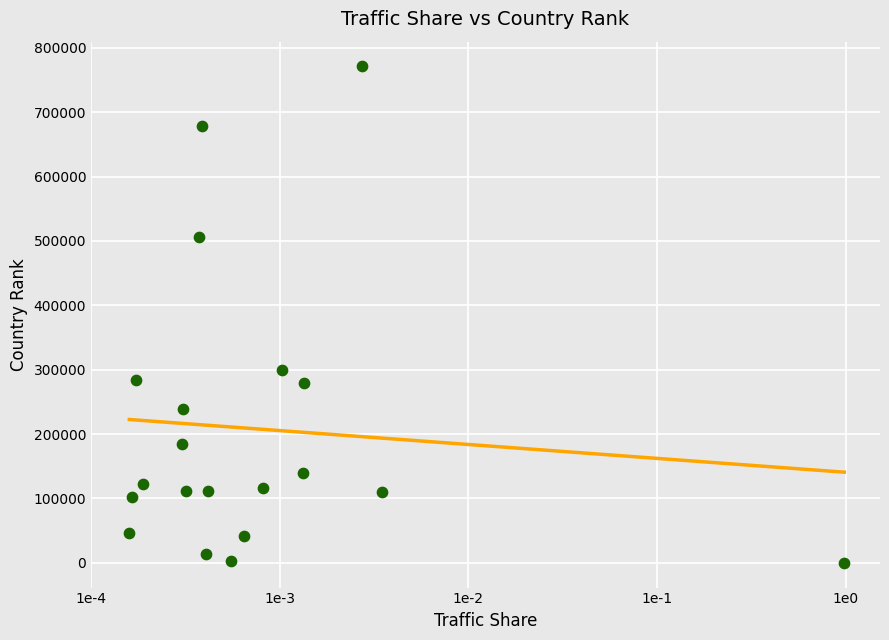

What Y value in the scatter plot is closest to 385522?

299758